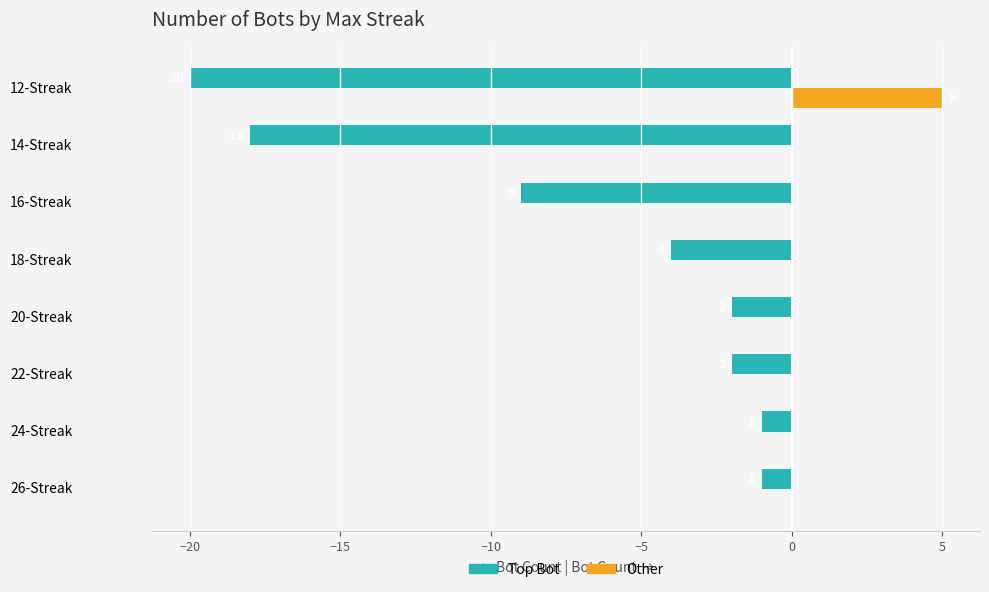

What are all the series names shown in the legend?

Top Bot, Other